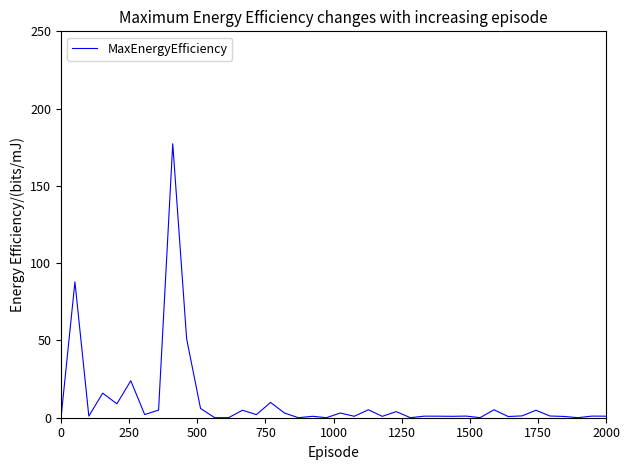

What is the difference between the second highest and second lowest values?

87.9